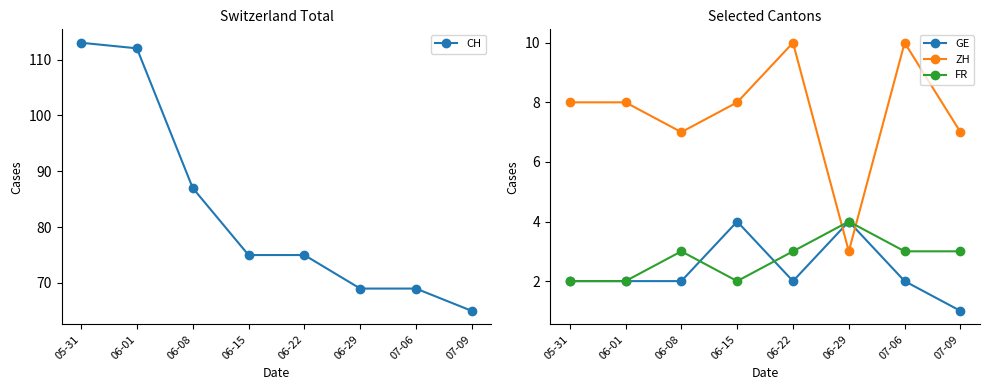

What is the label of the 1st point from the right?

07-09